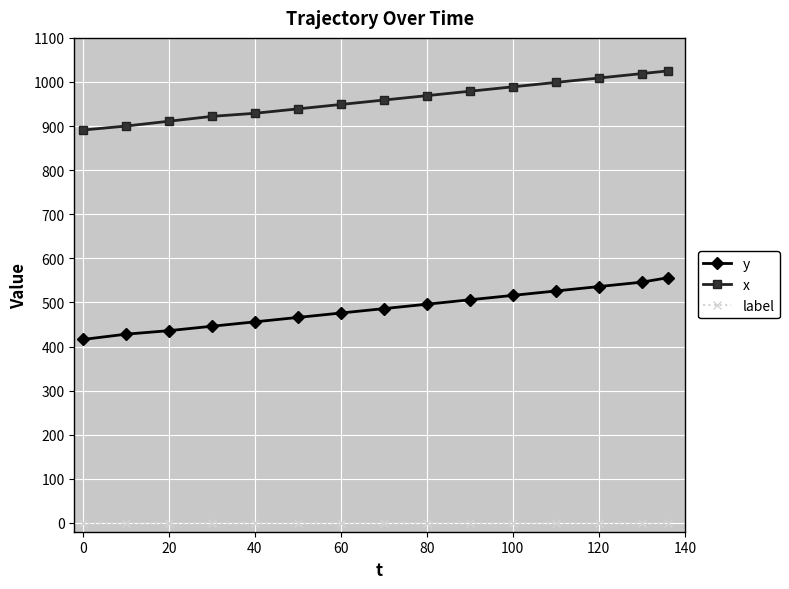

How many lines are shown in the chart?

3